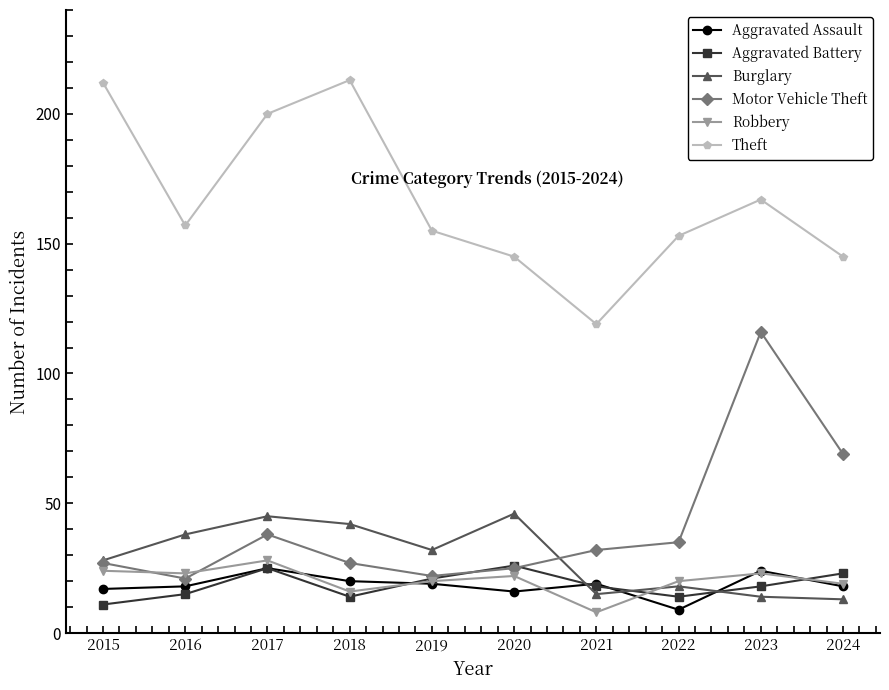

What is the value of the Aggravated Assault point at the 2nd from the left?

18